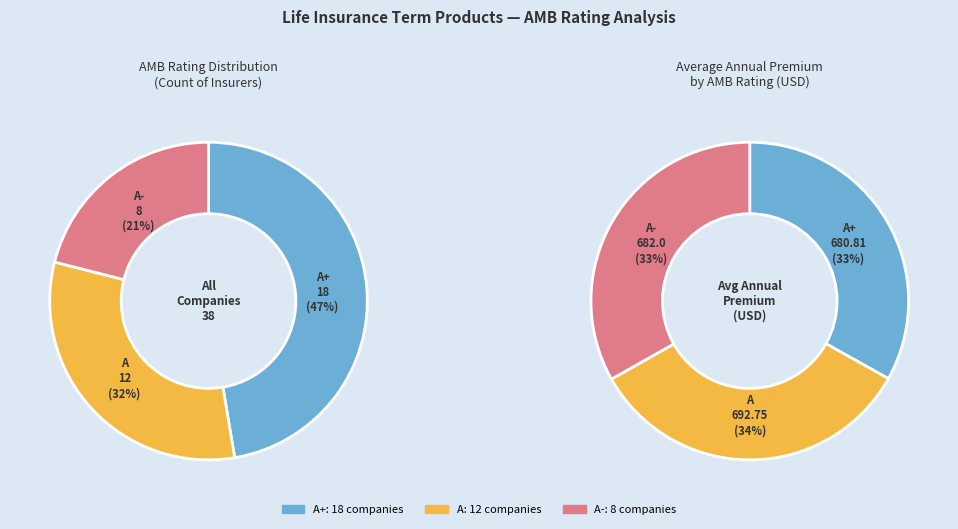

Does A account for over 50% of the chart?

No